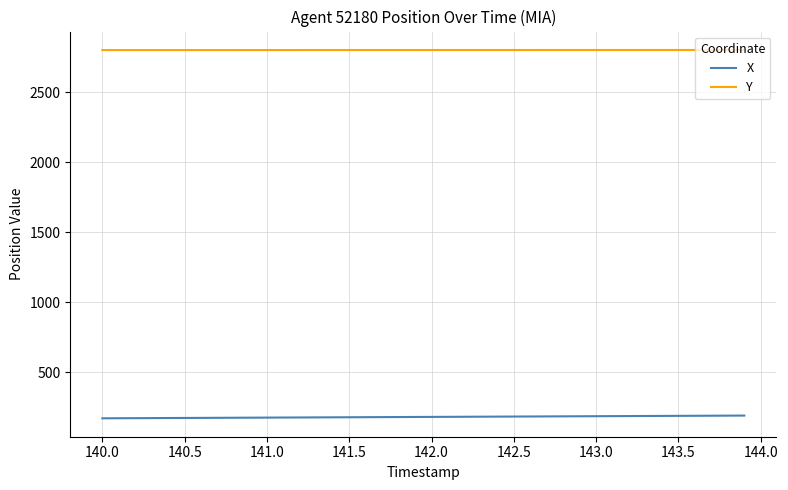

Rank the series by their average value, from highest to lowest.

Y, X